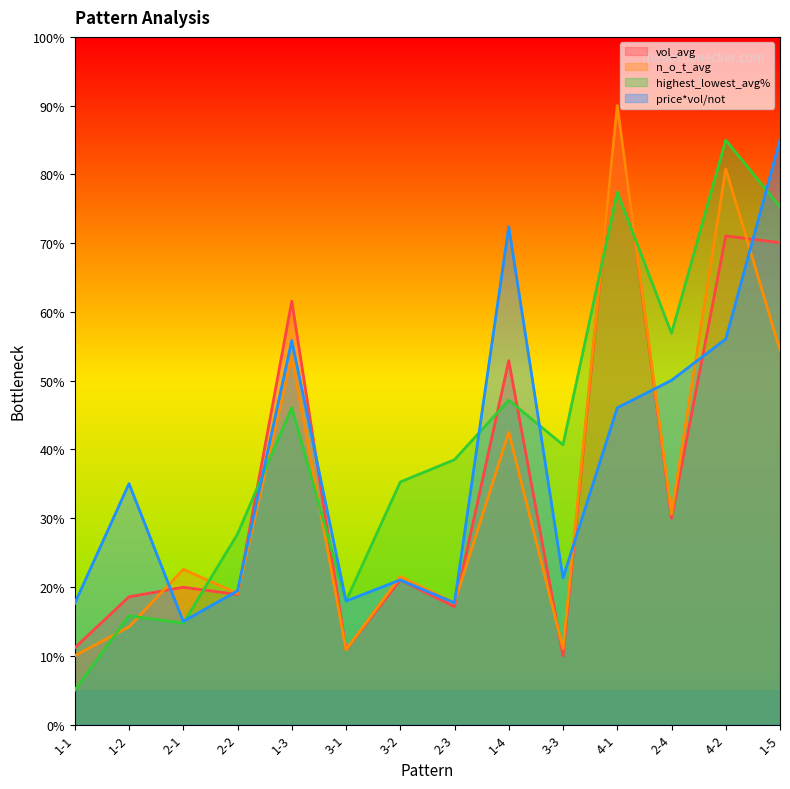

How many data points in n_o_t_avg are above 22?

7